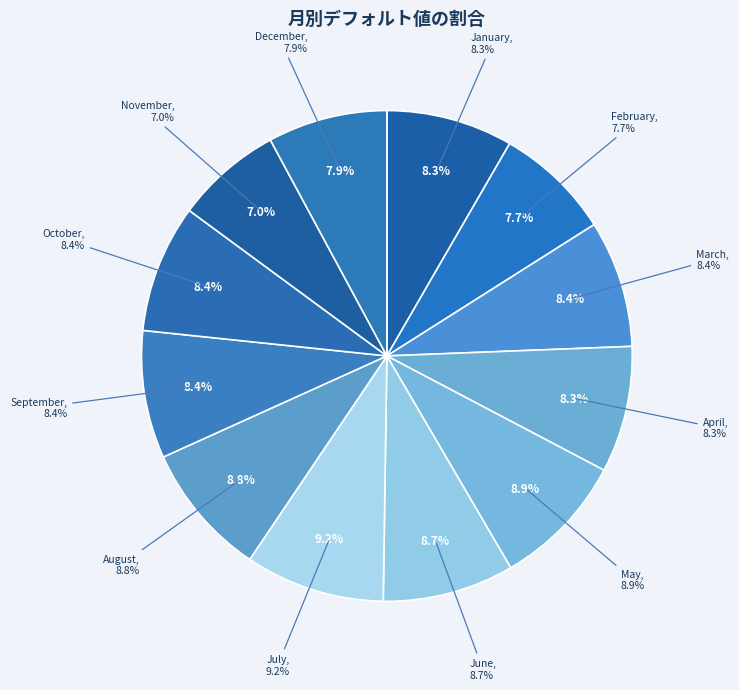

What percentage is the May slice, to the nearest percent?

9%